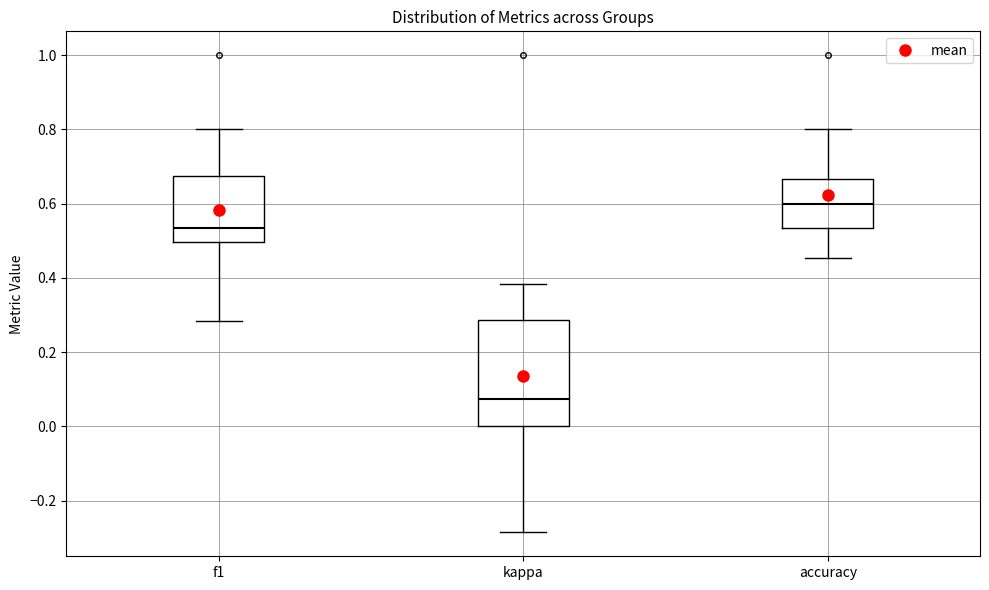

Where does the upper whisker of the box for accuracy end on the y-axis? The values are not printed on the chart, so give them approximately, as read against the axis.

0.80